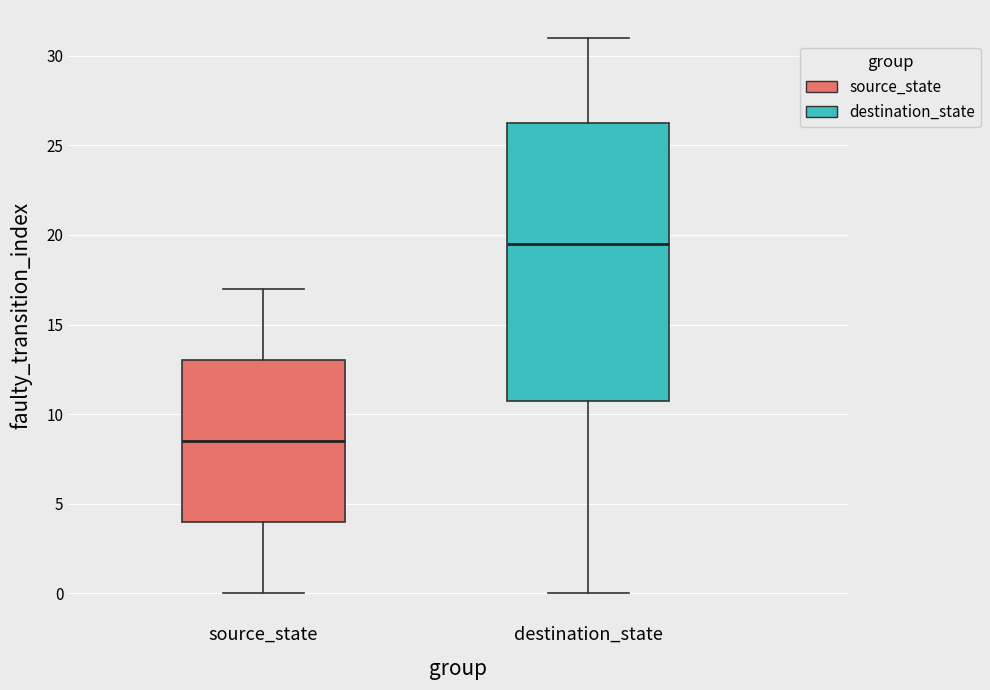

Which box is the tallest, from its lower edge to its upper edge?

destination_state